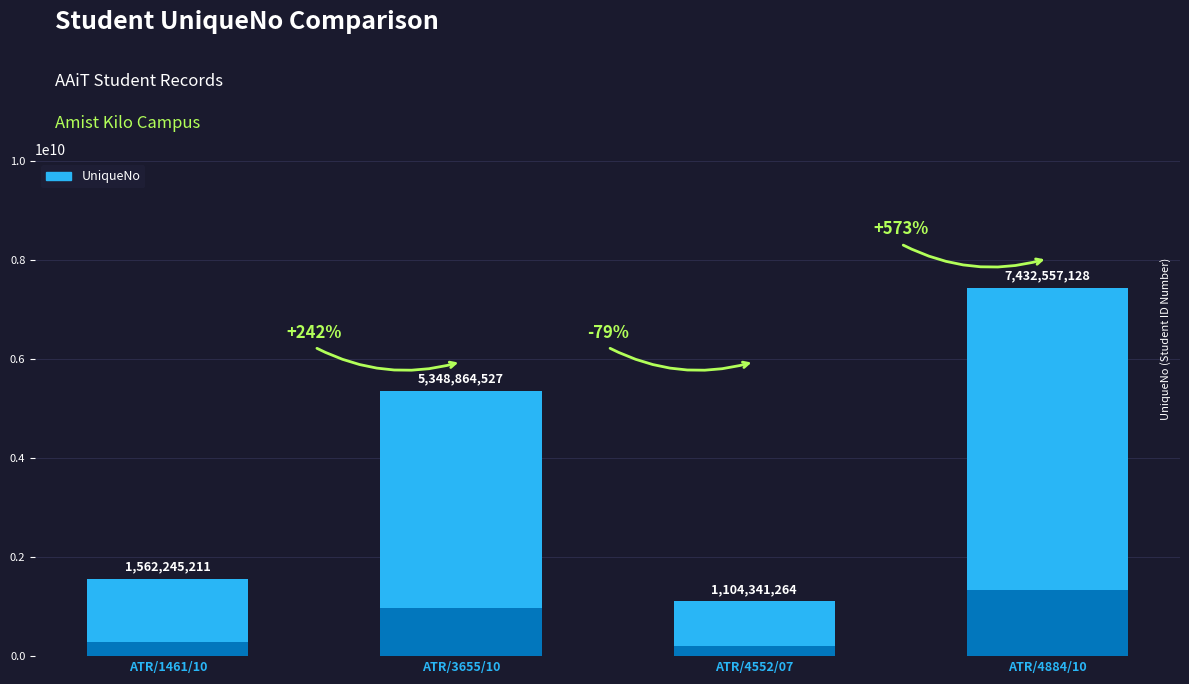

List the labels in order of value, largest first.

ATR/4884/10, ATR/3655/10, ATR/1461/10, ATR/4552/07